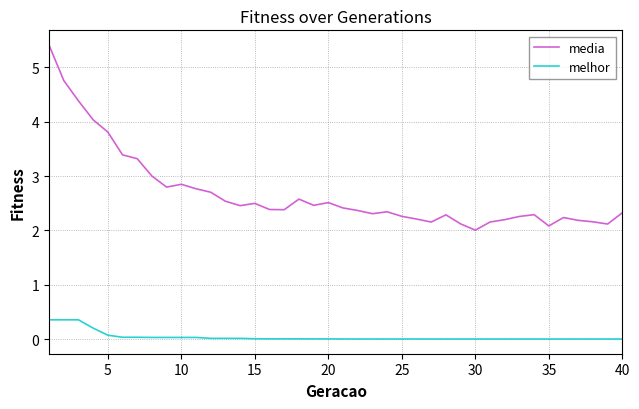

True or false: melhor and media cross at least once.

False